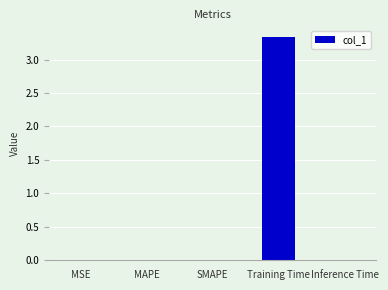

Which label corresponds to the largest value in the chart?

Training Time